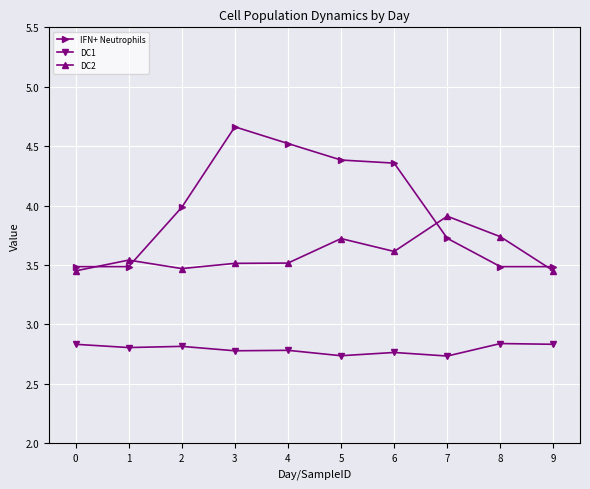

Is the value of IFN+ Neutrophils at 3 greater than the value of DC1 at 1?

Yes